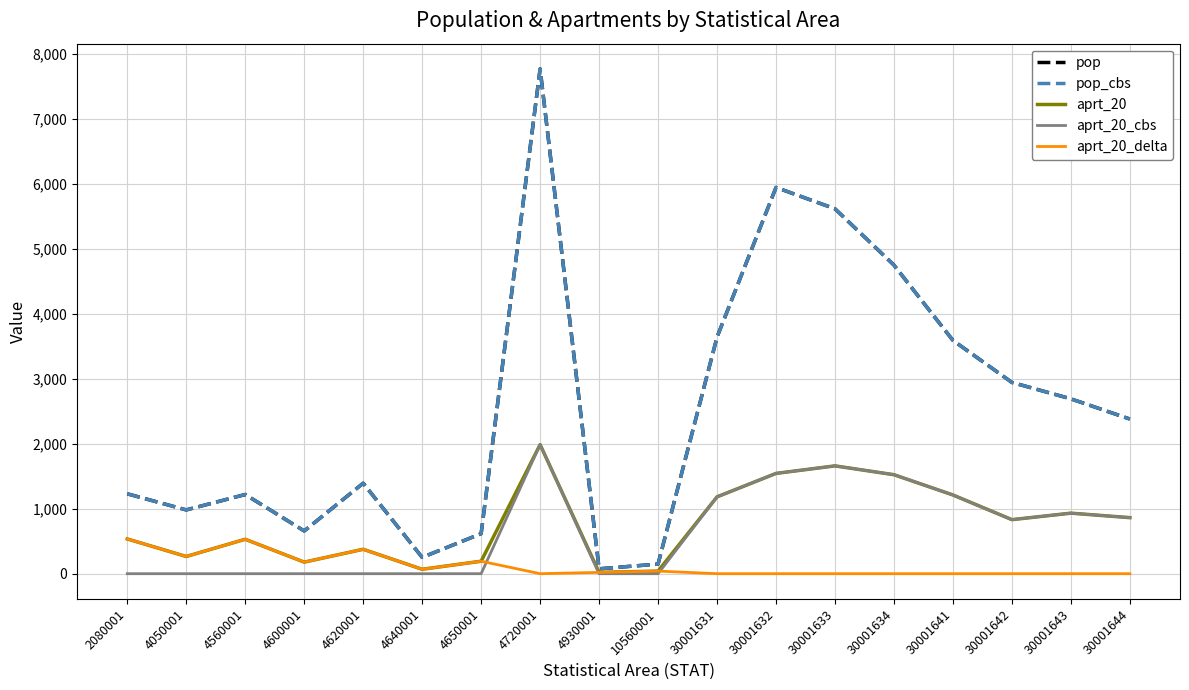

Rank the series by their maximum value, from highest to lowest.

pop, pop_cbs, aprt_20, aprt_20_cbs, aprt_20_delta